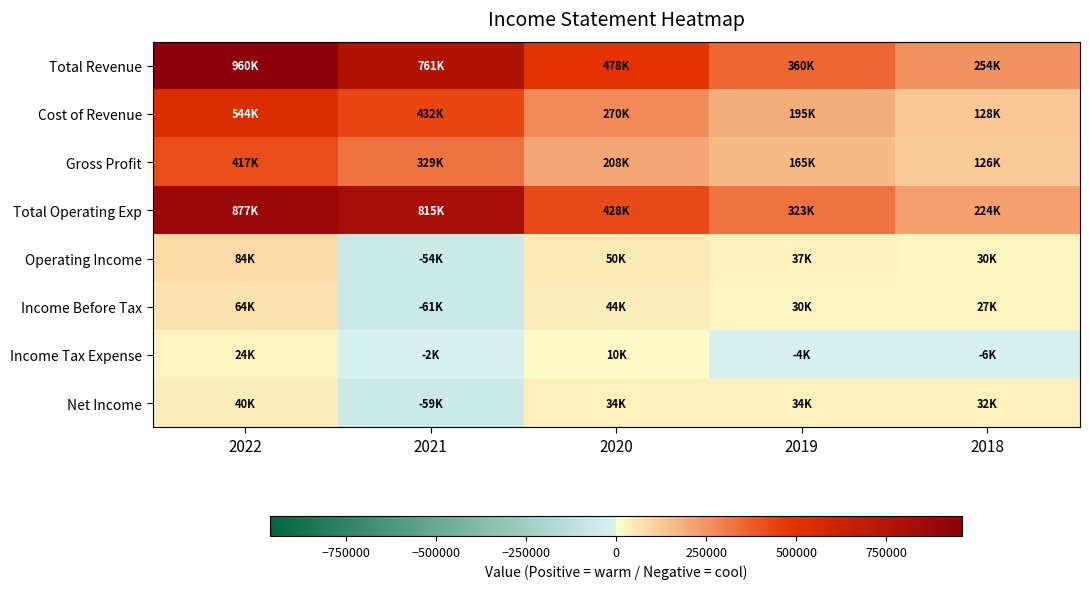

Count the number of categories in the chart.

5